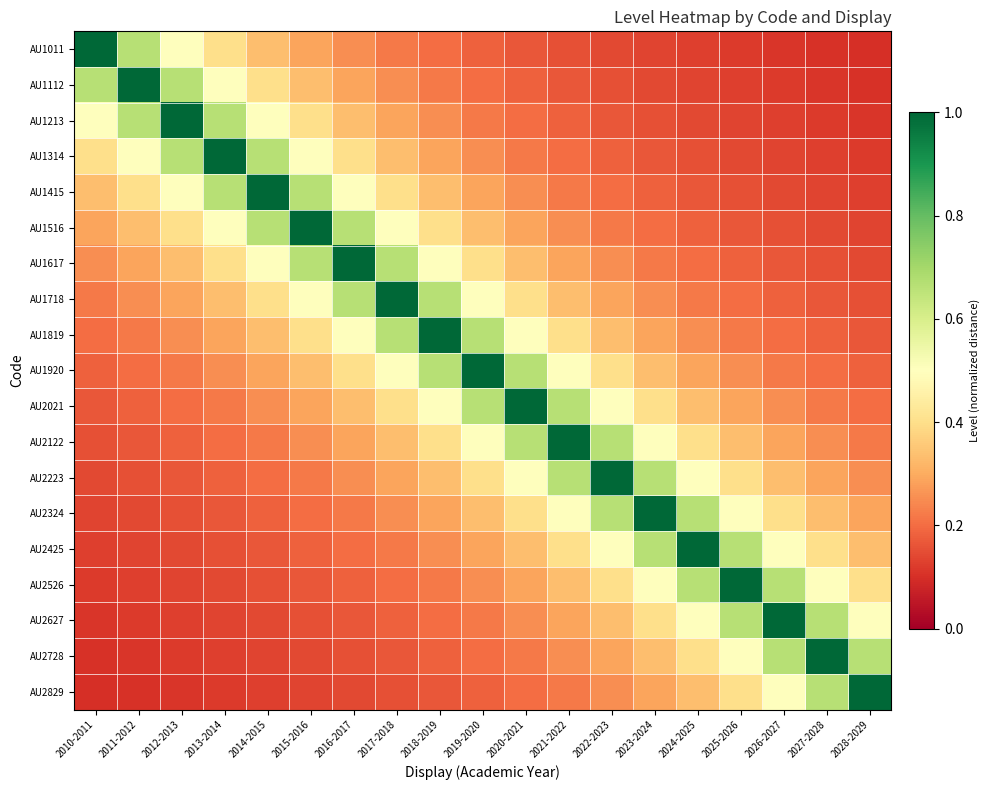

What is the total value across all series at 2021-2022?

7.0